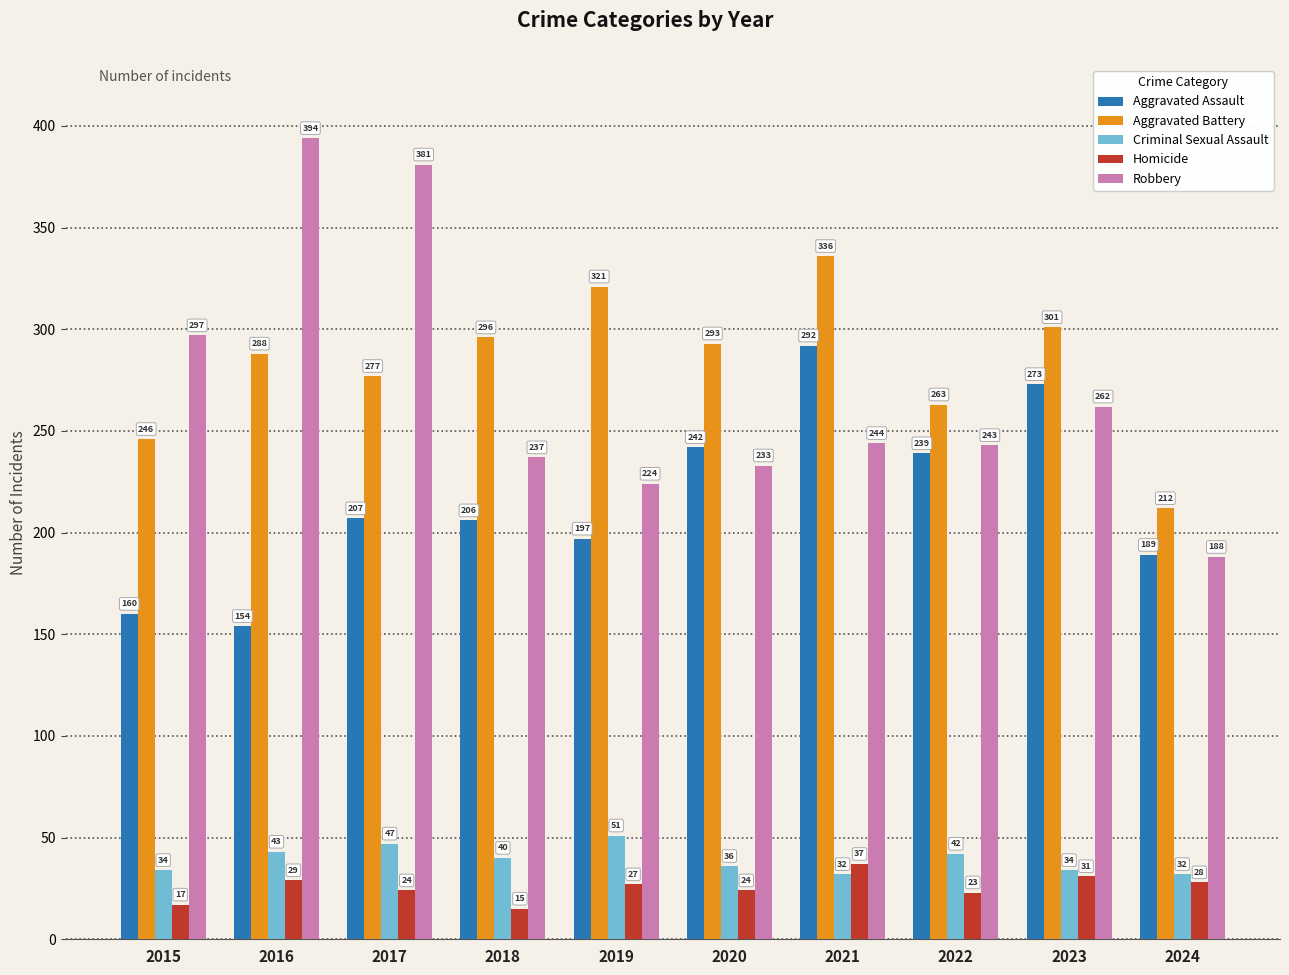

Reading left to right, extract all data points from this chart.

Aggravated Assault: 2015=160	2016=154	2017=207	2018=206	2019=197	2020=242	2021=292	2022=239	2023=273	2024=189
Aggravated Battery: 2015=246	2016=288	2017=277	2018=296	2019=321	2020=293	2021=336	2022=263	2023=301	2024=212
Criminal Sexual Assault: 2015=34	2016=43	2017=47	2018=40	2019=51	2020=36	2021=32	2022=42	2023=34	2024=32
Homicide: 2015=17	2016=29	2017=24	2018=15	2019=27	2020=24	2021=37	2022=23	2023=31	2024=28
Robbery: 2015=297	2016=394	2017=381	2018=237	2019=224	2020=233	2021=244	2022=243	2023=262	2024=188